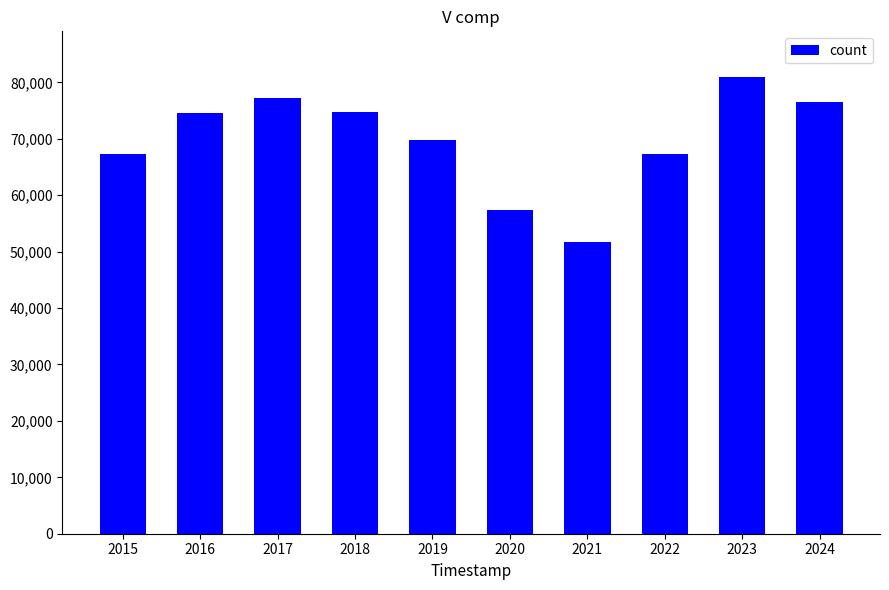

Is it true that the value at 2022 is 67274?

True